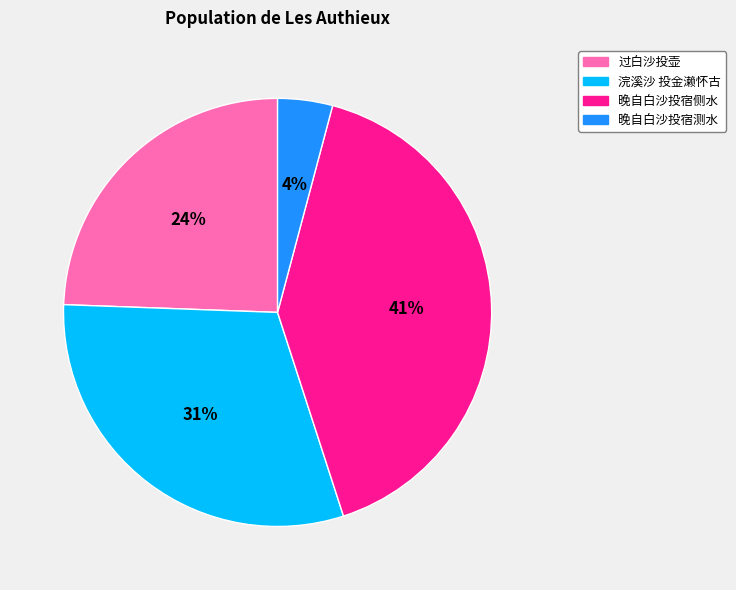

To the nearest percent, what is the difference between the largest and smallest slice percentages?

37%